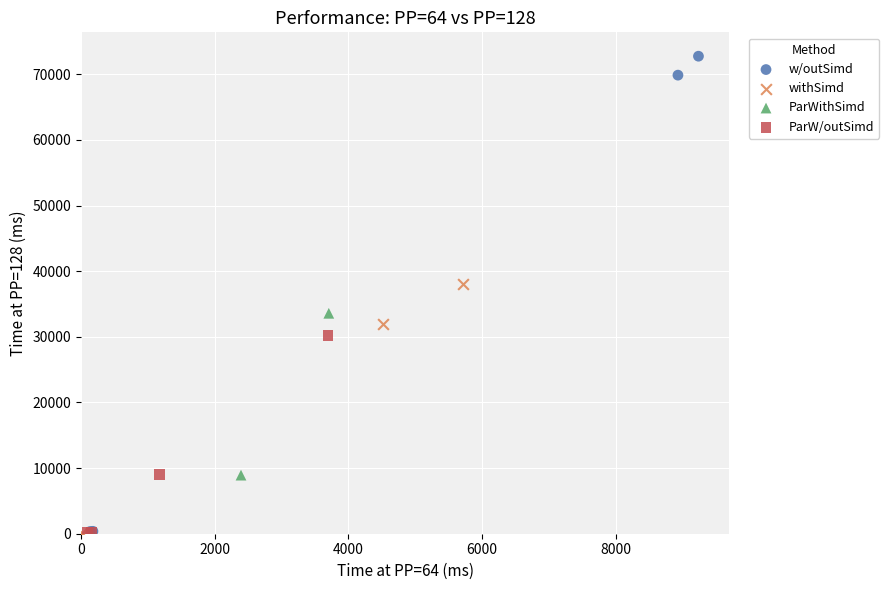

Which series contains the highest Y value?

w/outSimd